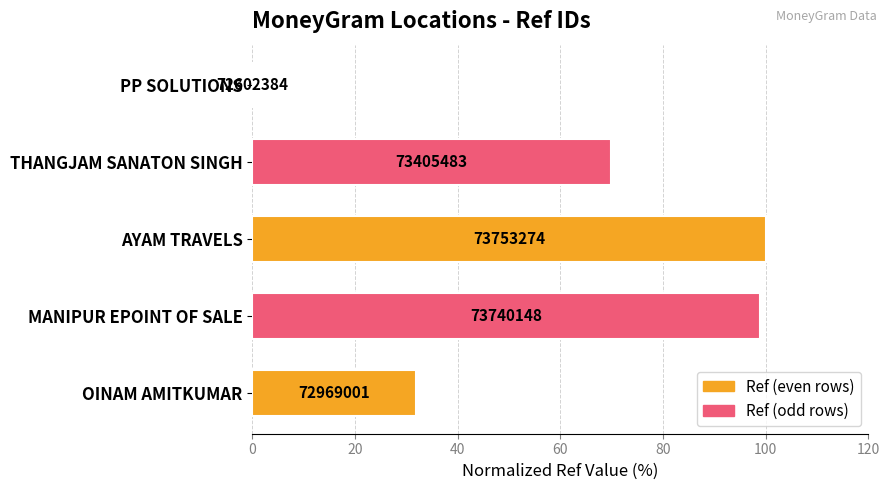

Are the bars horizontal?

Yes